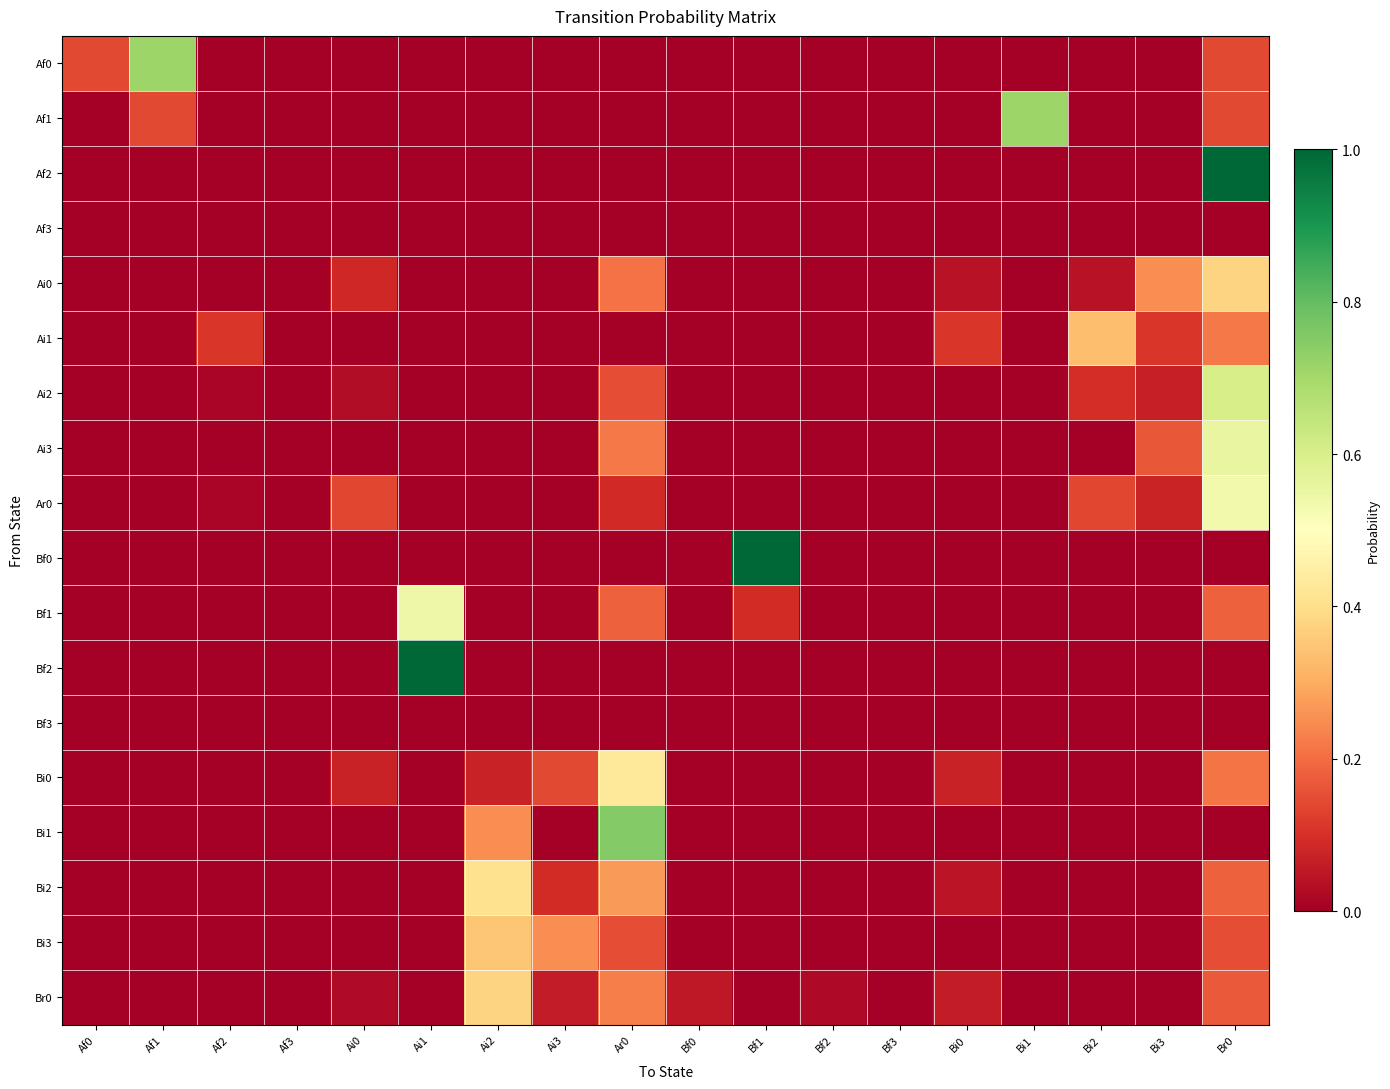

At which category is the sum across all series the highest?

Br0